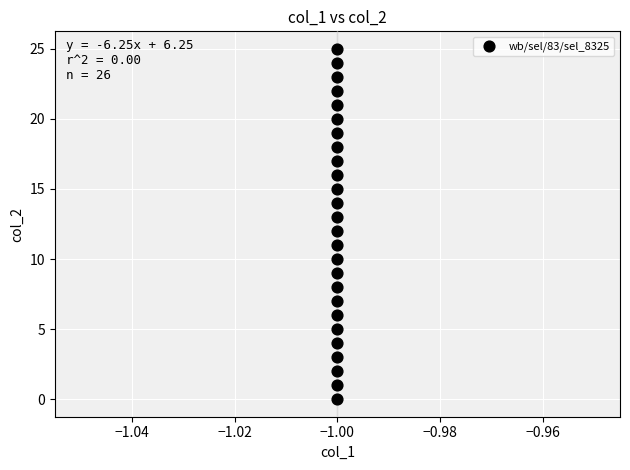

What is the range of Y values (max minus min)?

25